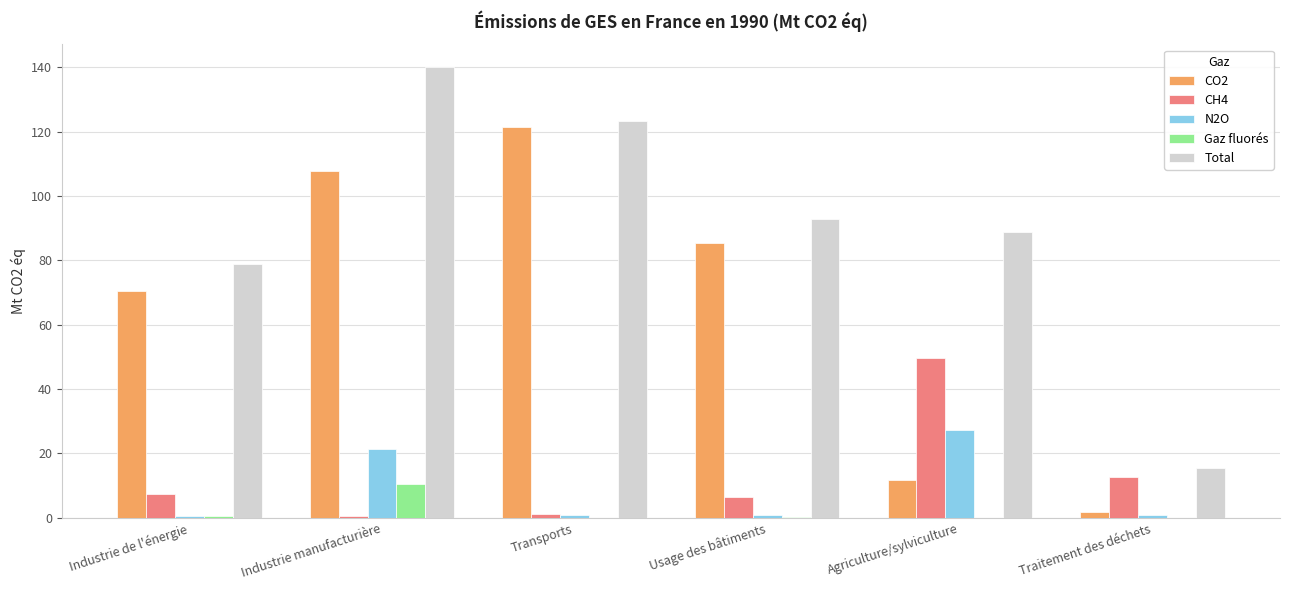

What is the difference between the Gaz fluorés values at Transports and Industrie manufacturière?

10.5